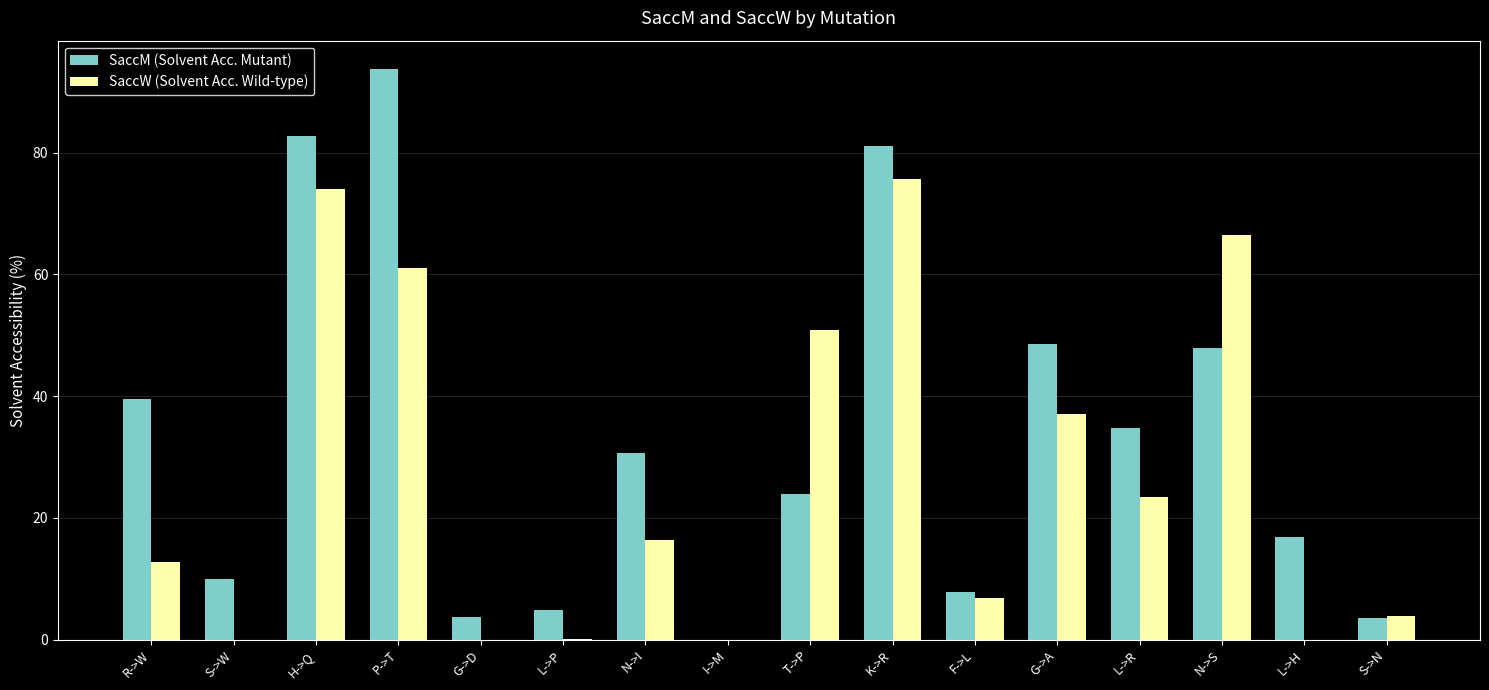

What is the difference between the SaccW (Solvent Acc. Wild-type) values at T->P and G->D?

50.8